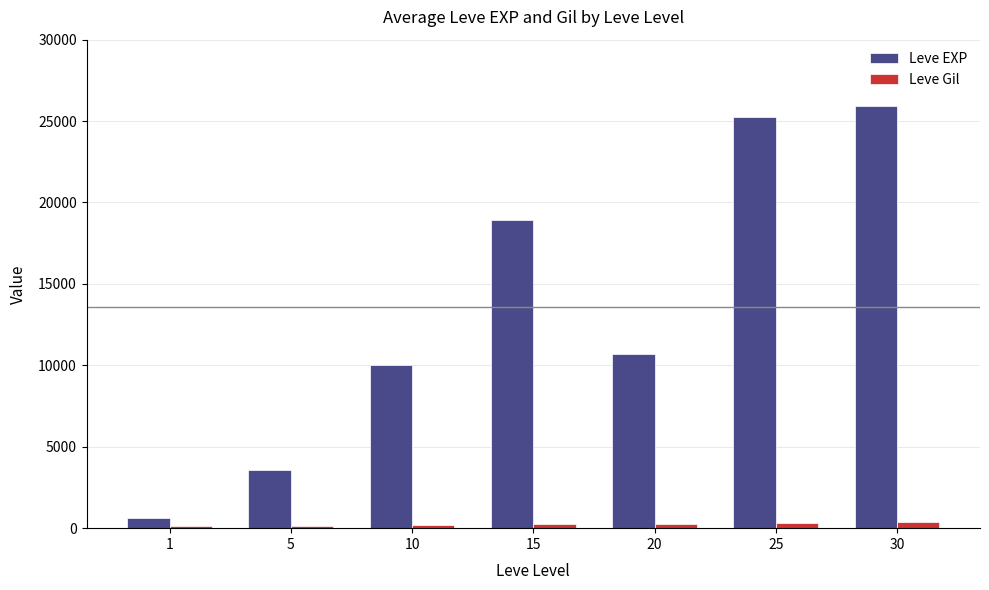

True or false: Leve EXP has a value of 25250 at 25.

True